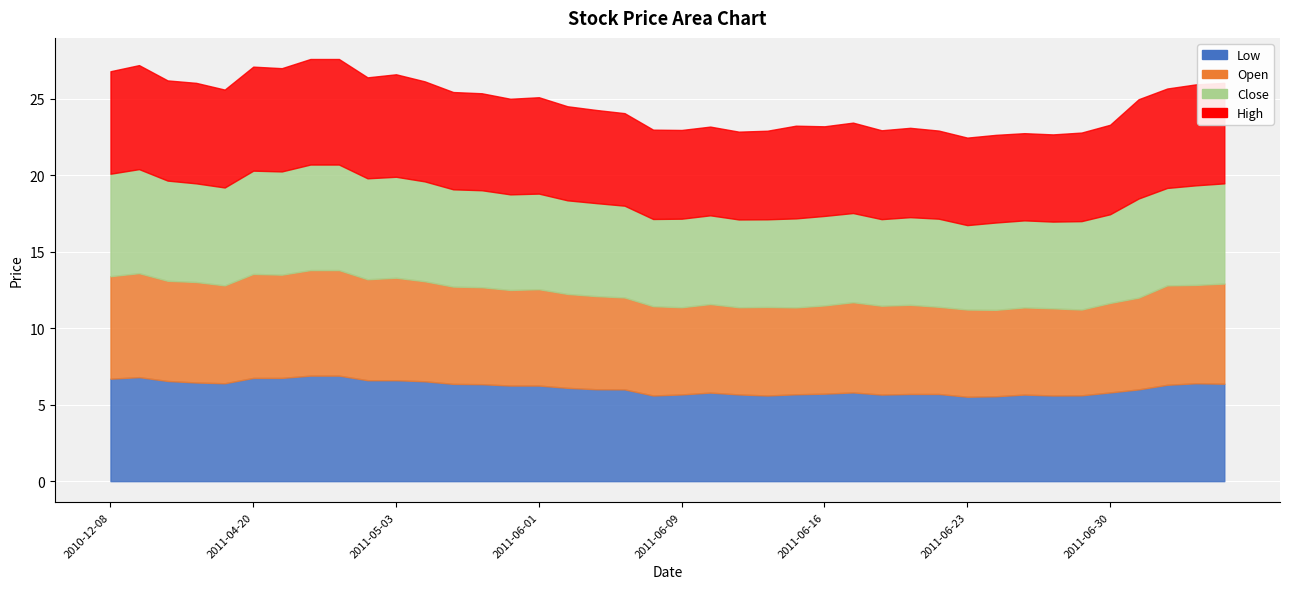

How many lines are shown in the chart?

4